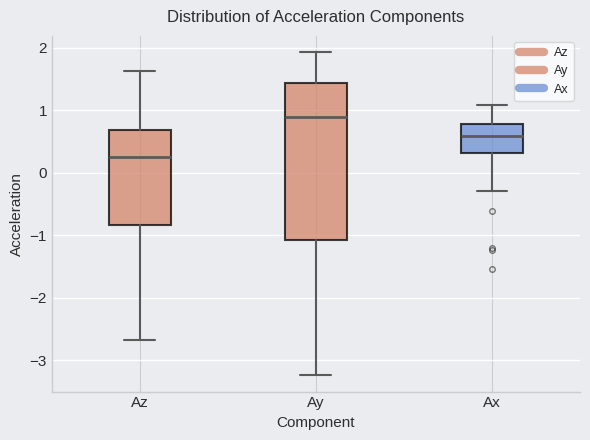

Comparing the boxes themselves (not the whiskers), which one is the tallest?

Ay